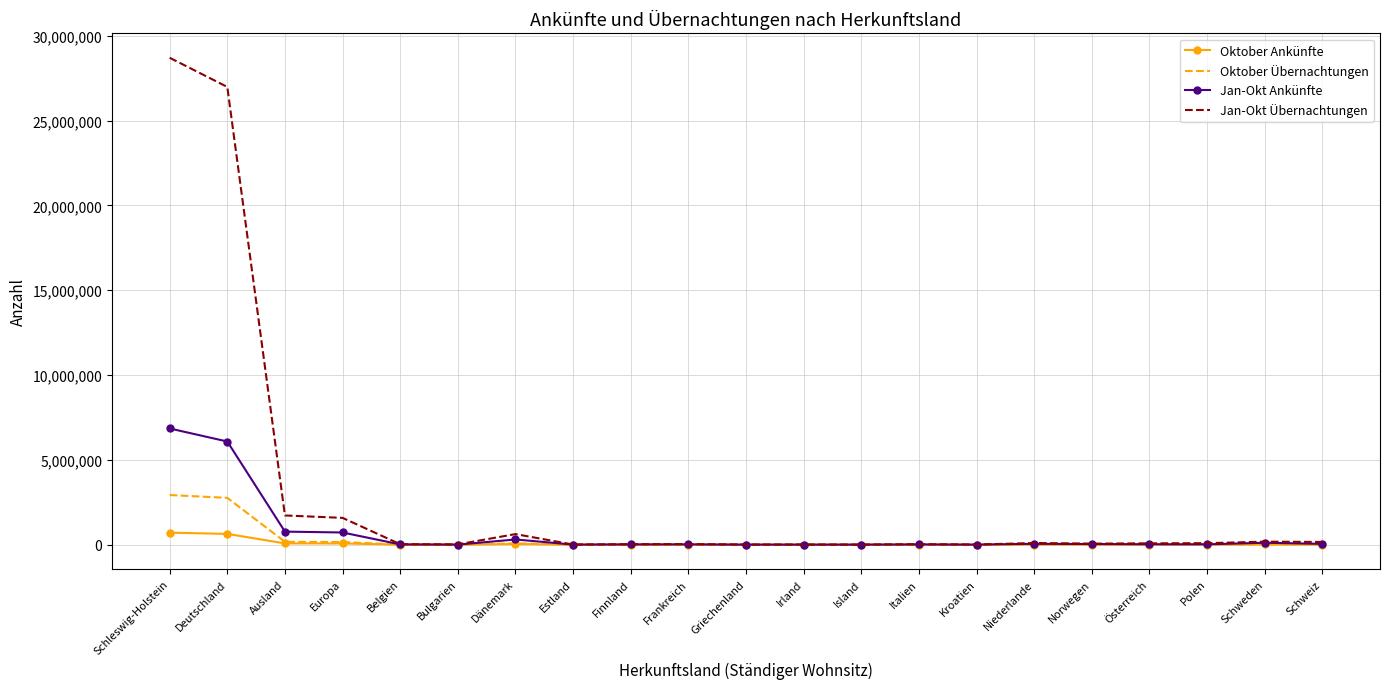

What is the greatest value displayed?

28712704